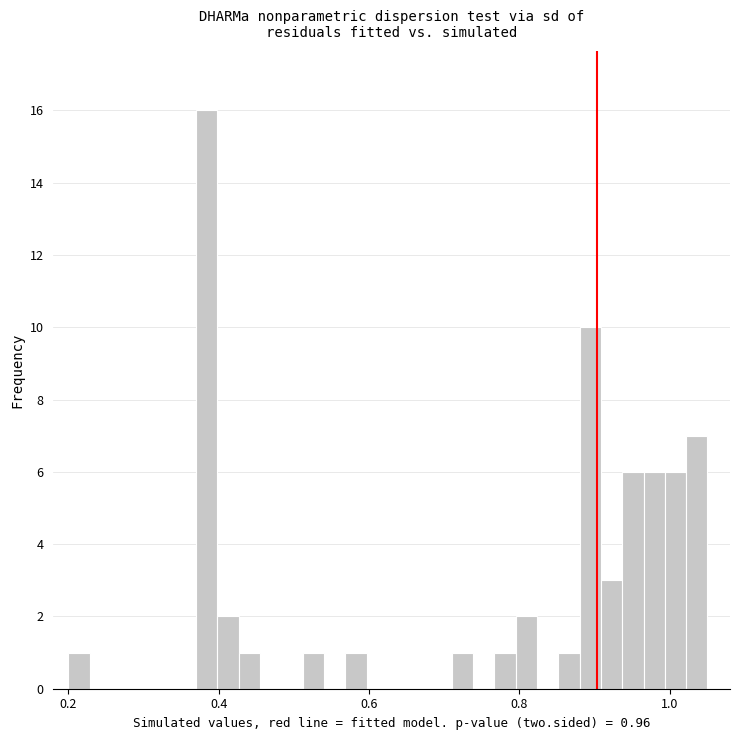

Around what value on the x-axis is the tallest bar? Give the approximate position of its centre, as read against the axis.

0.38